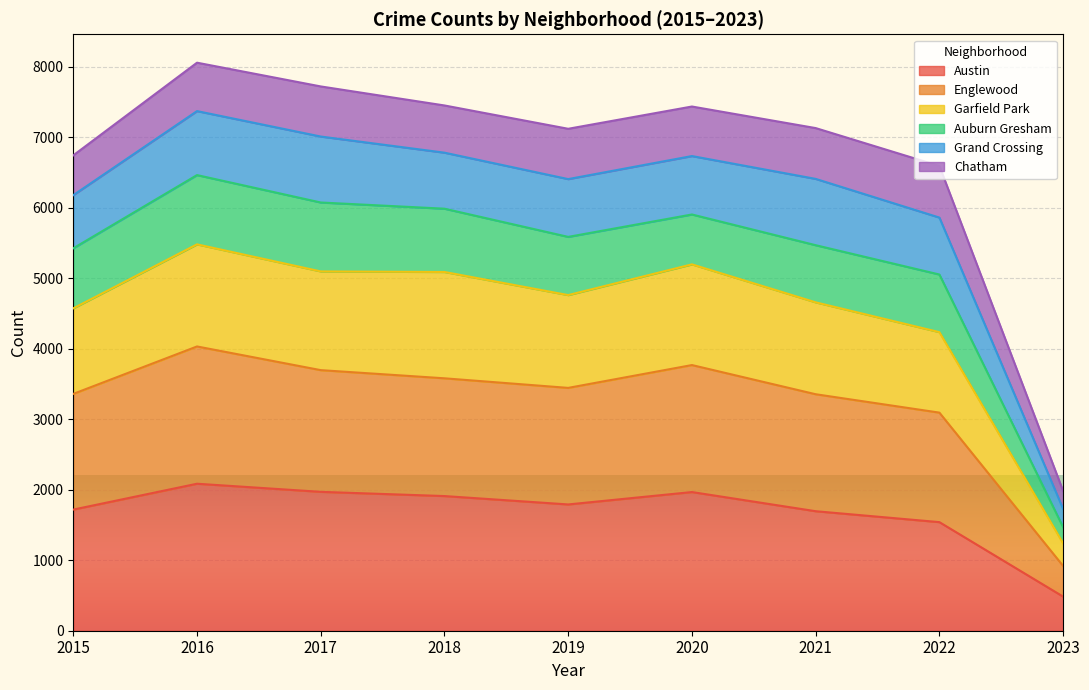

Which category has the lowest value in the Austin series?

2023